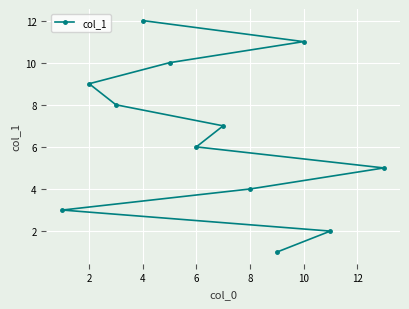

How many series are shown in this chart?

1